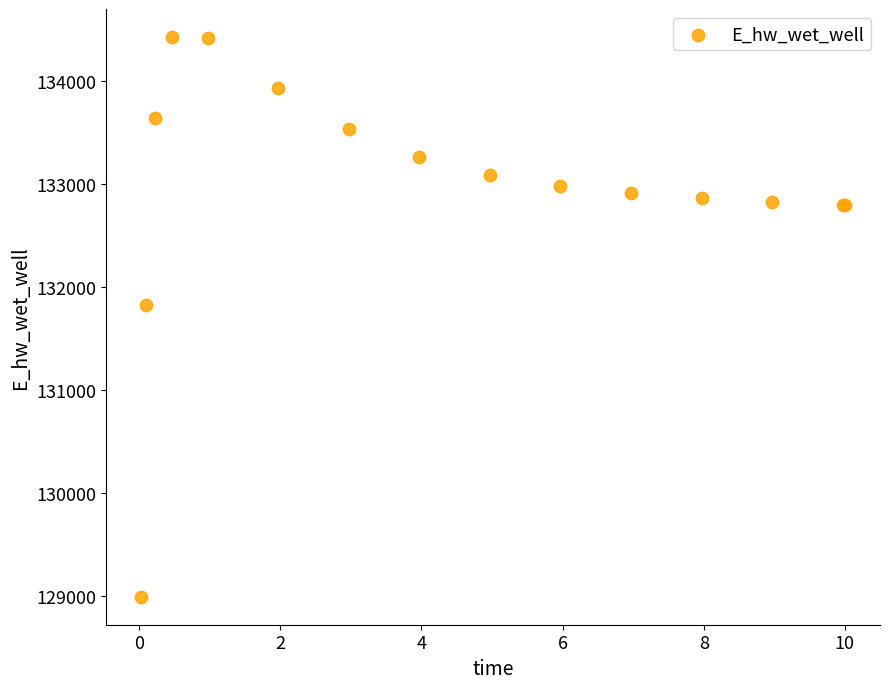

What Y value in the scatter plot is closest to 131713?

131830.9